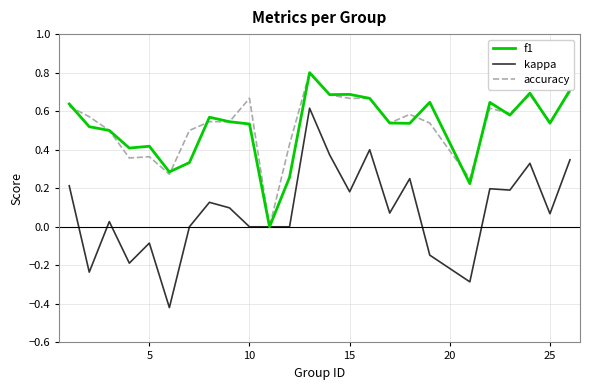

How many distinct data groups are displayed?

3